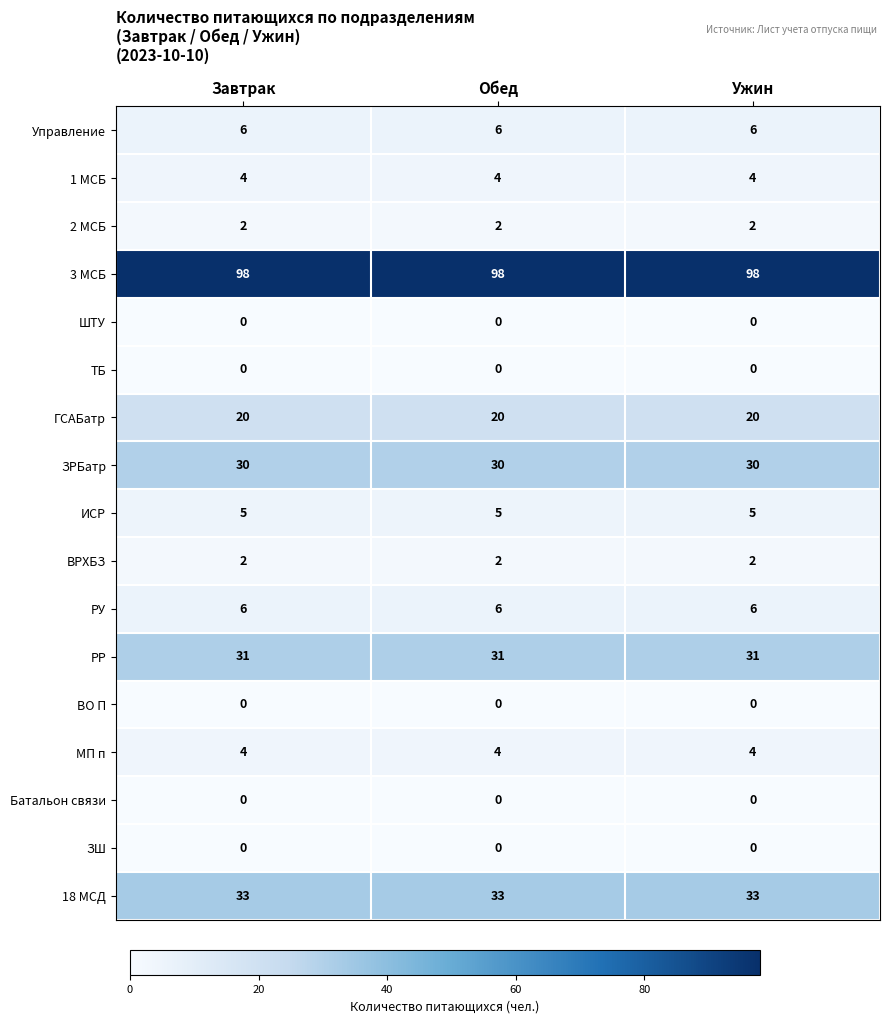

What is the spread (max minus min) of values at Завтрак?

98